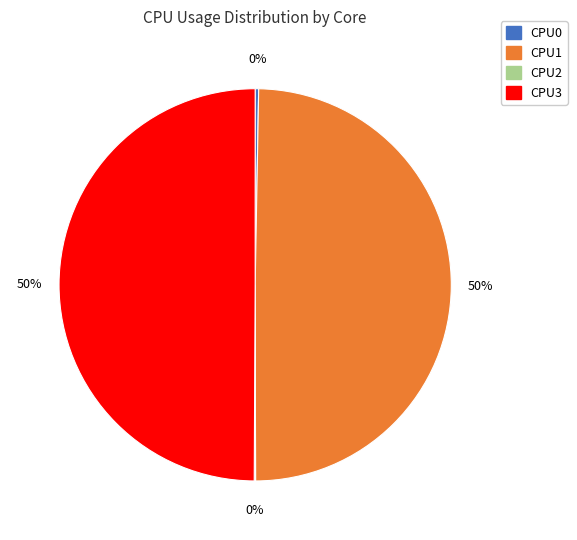

Is CPU0 the majority of the pie?

No